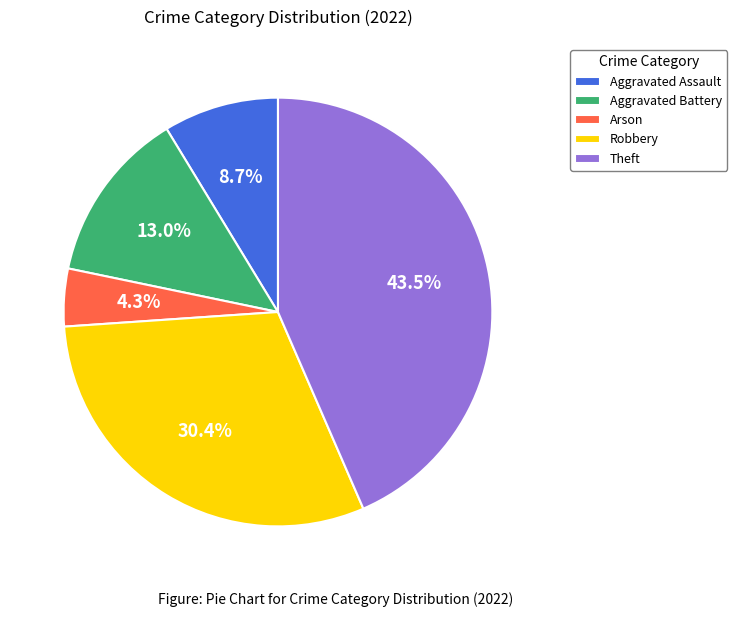

Rank the categories by value from highest to lowest.

Theft, Robbery, Aggravated Battery, Aggravated Assault, Arson